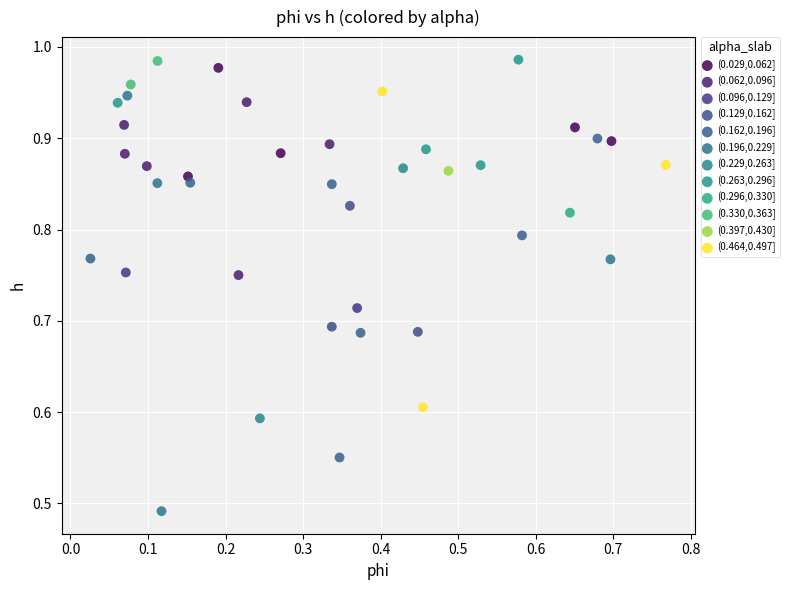

Which series contains the lowest Y value?

(0.196,0.229]